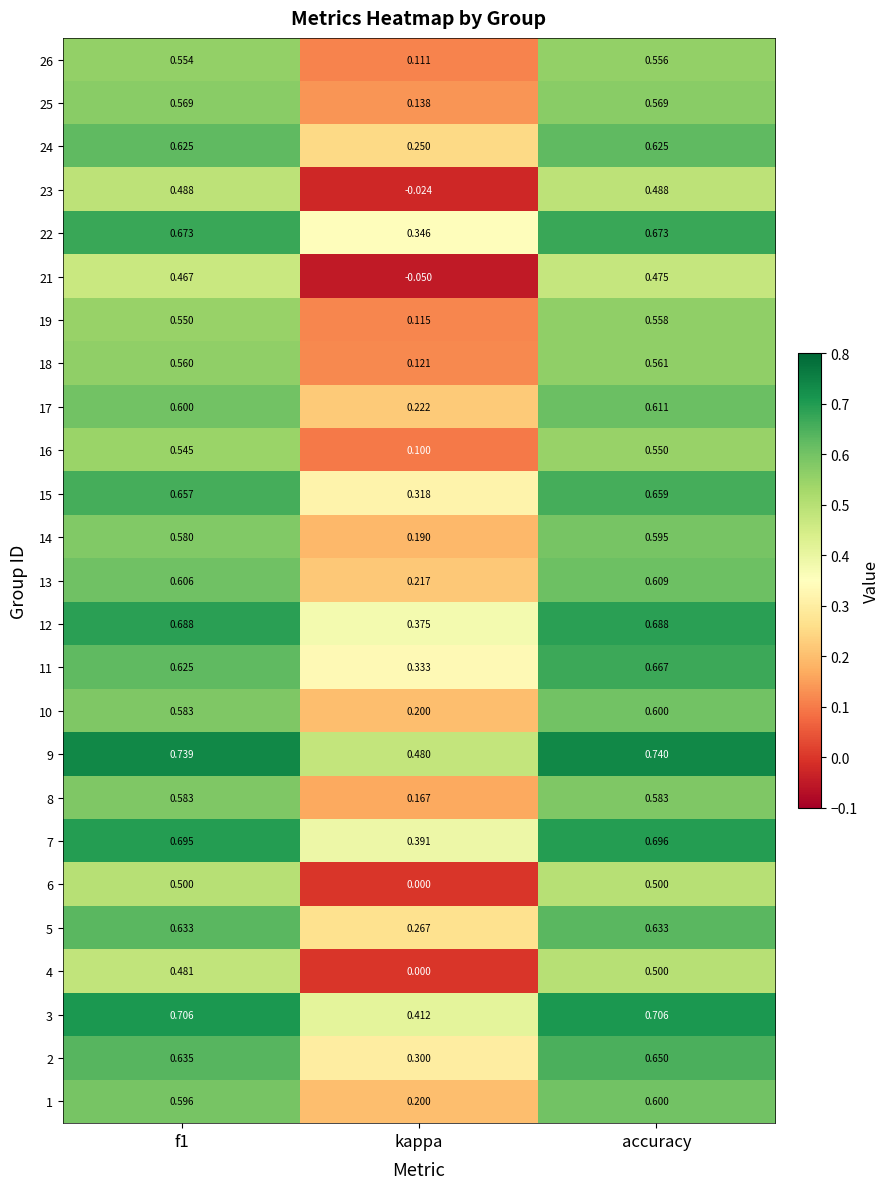

At which label is 23 closest to 0?

kappa